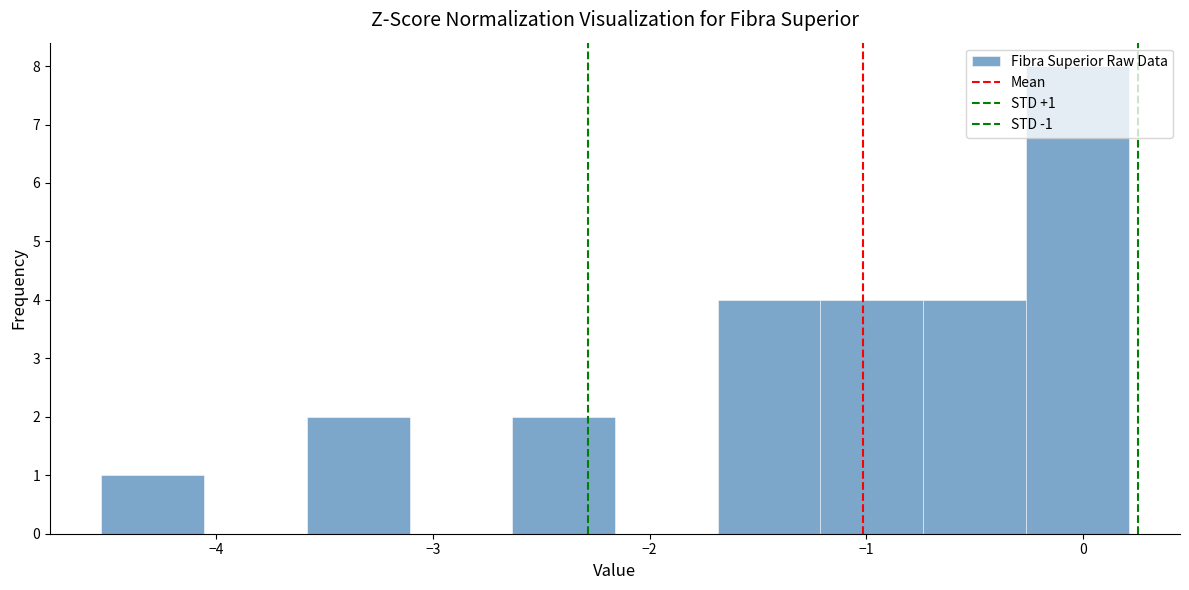

Over which range of the x-axis is the bar tallest?

-0.3 to 0.2